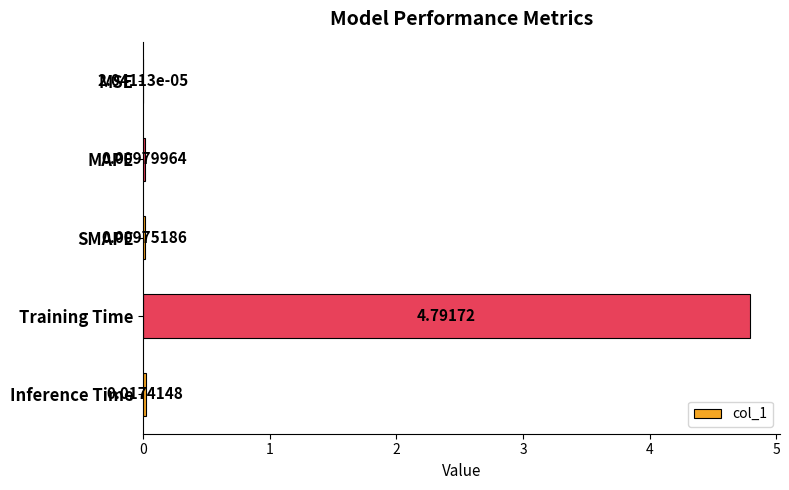

Which label corresponds to the largest value in the chart?

Training Time